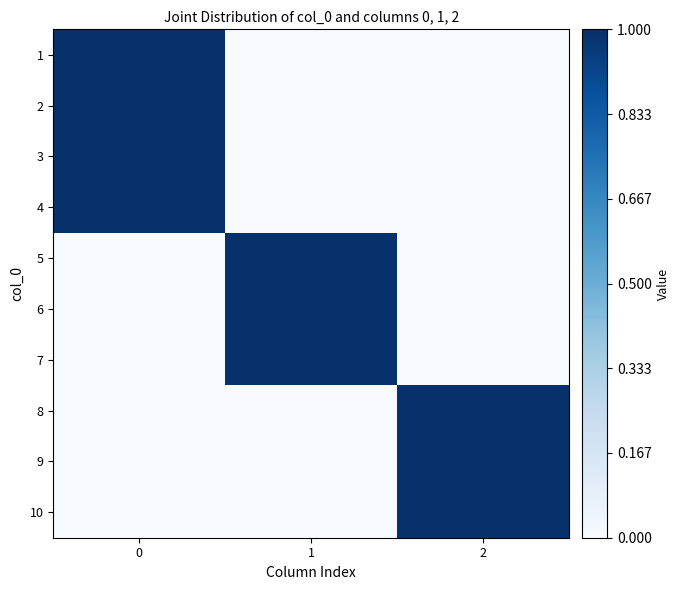

At how many categories does at least one series exceed 0?

3